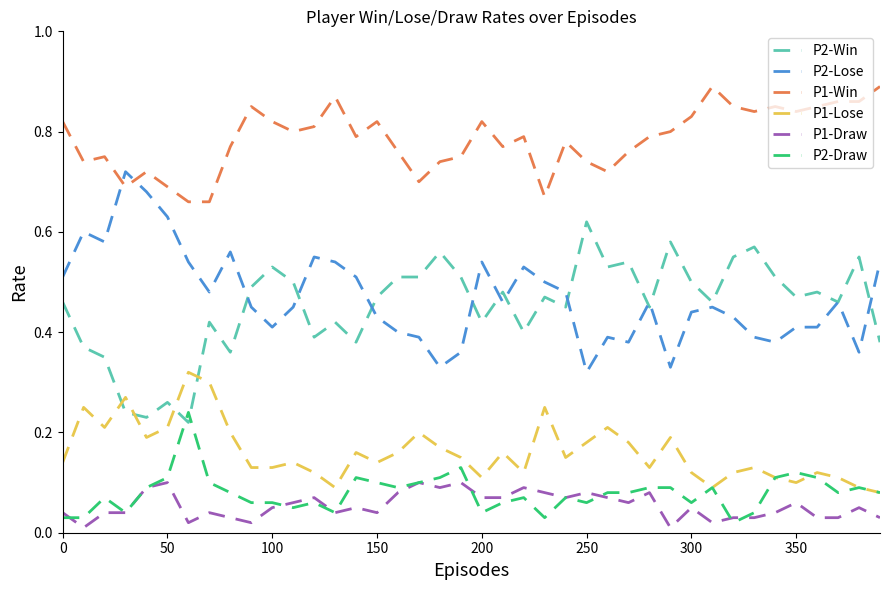

True or false: P1-Draw and P2-Lose intersect in this chart.

False